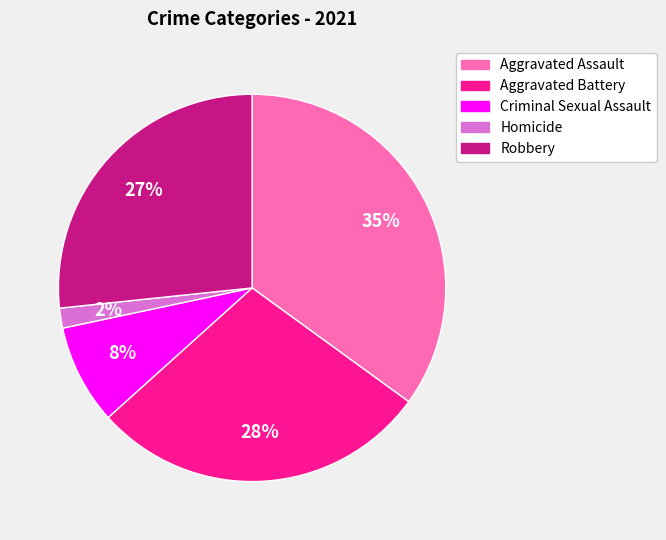

Which category has the biggest portion of the pie?

Aggravated Assault